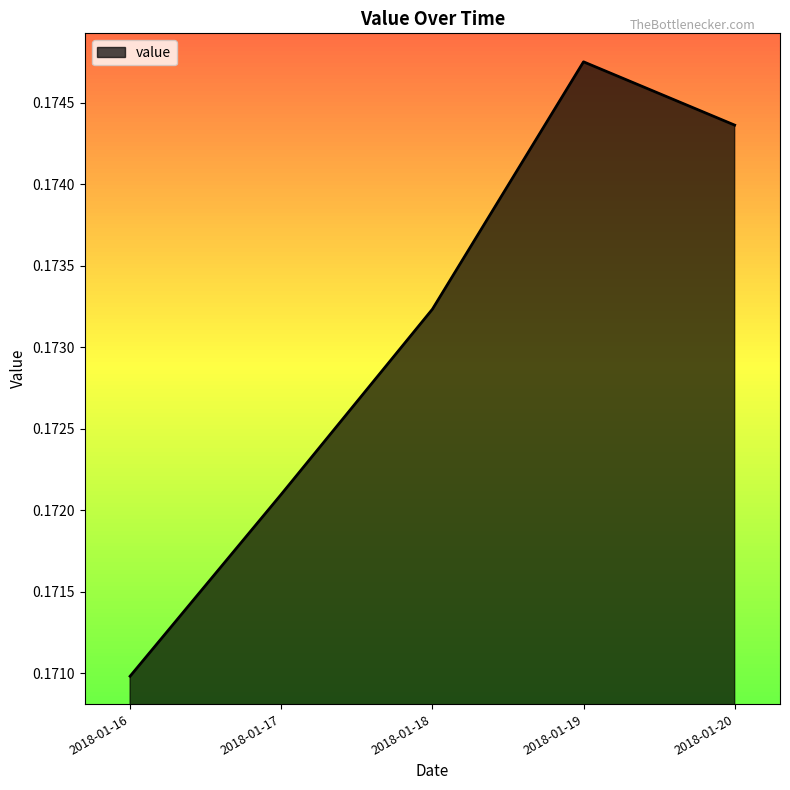

Which category has the lowest value across all series?

2018-01-16